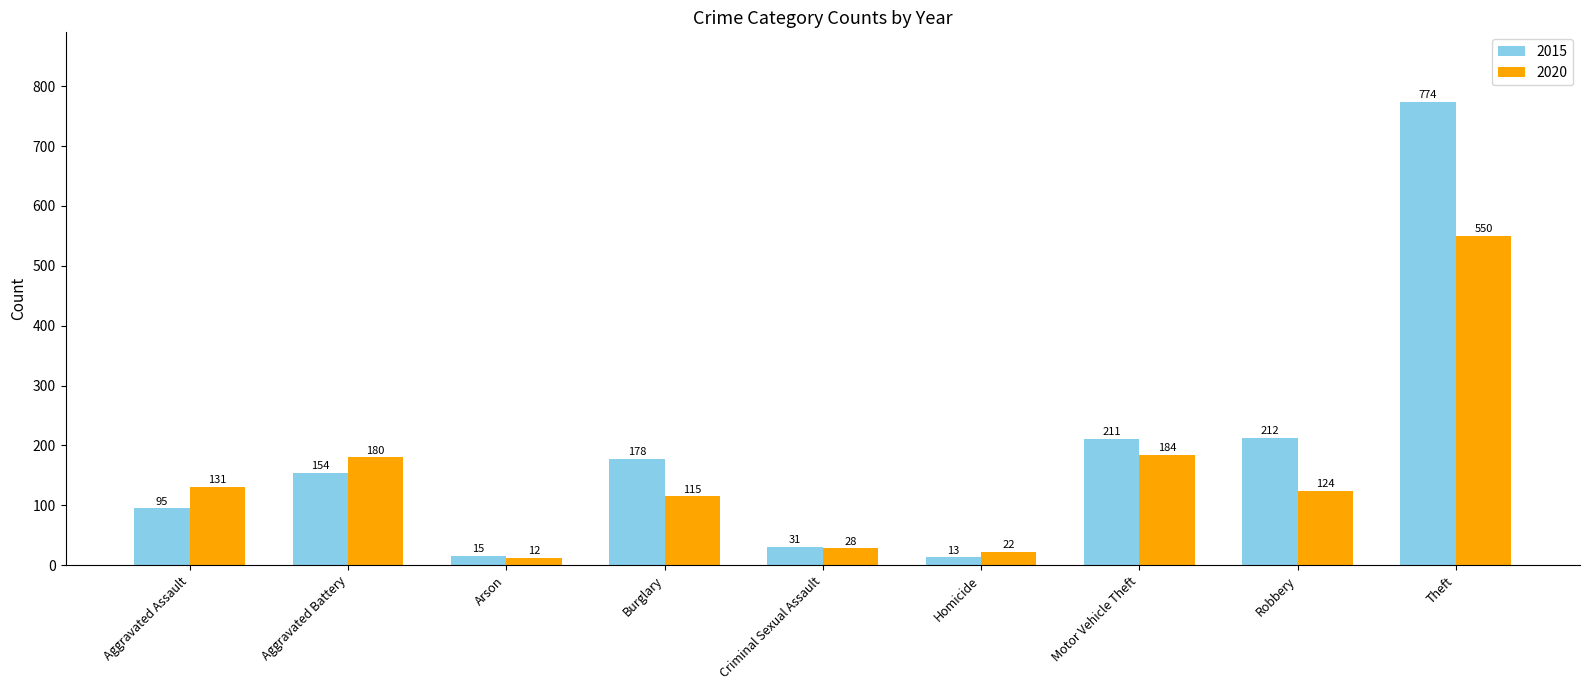

Reading right to left, what are all the values shown in this chart?

2015: Theft=774	Robbery=212	Motor Vehicle Theft=211	Homicide=13	Criminal Sexual Assault=31	Burglary=178	Arson=15	Aggravated Battery=154	Aggravated Assault=95
2020: Theft=550	Robbery=124	Motor Vehicle Theft=184	Homicide=22	Criminal Sexual Assault=28	Burglary=115	Arson=12	Aggravated Battery=180	Aggravated Assault=131